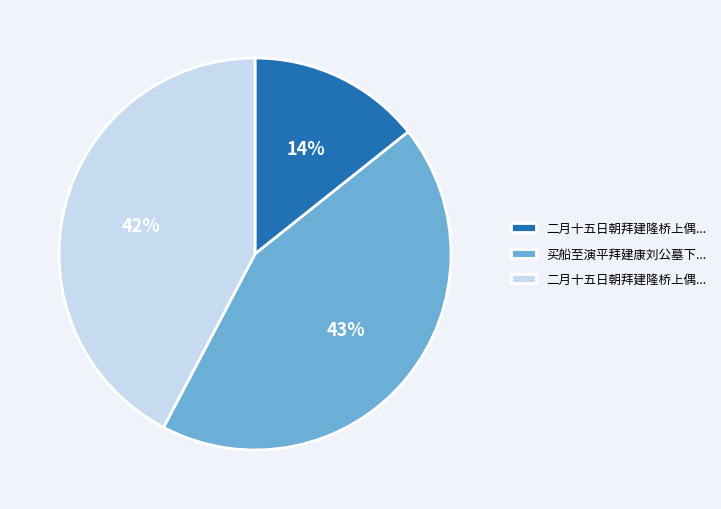

To the nearest percent, what is the average slice percentage?

33%